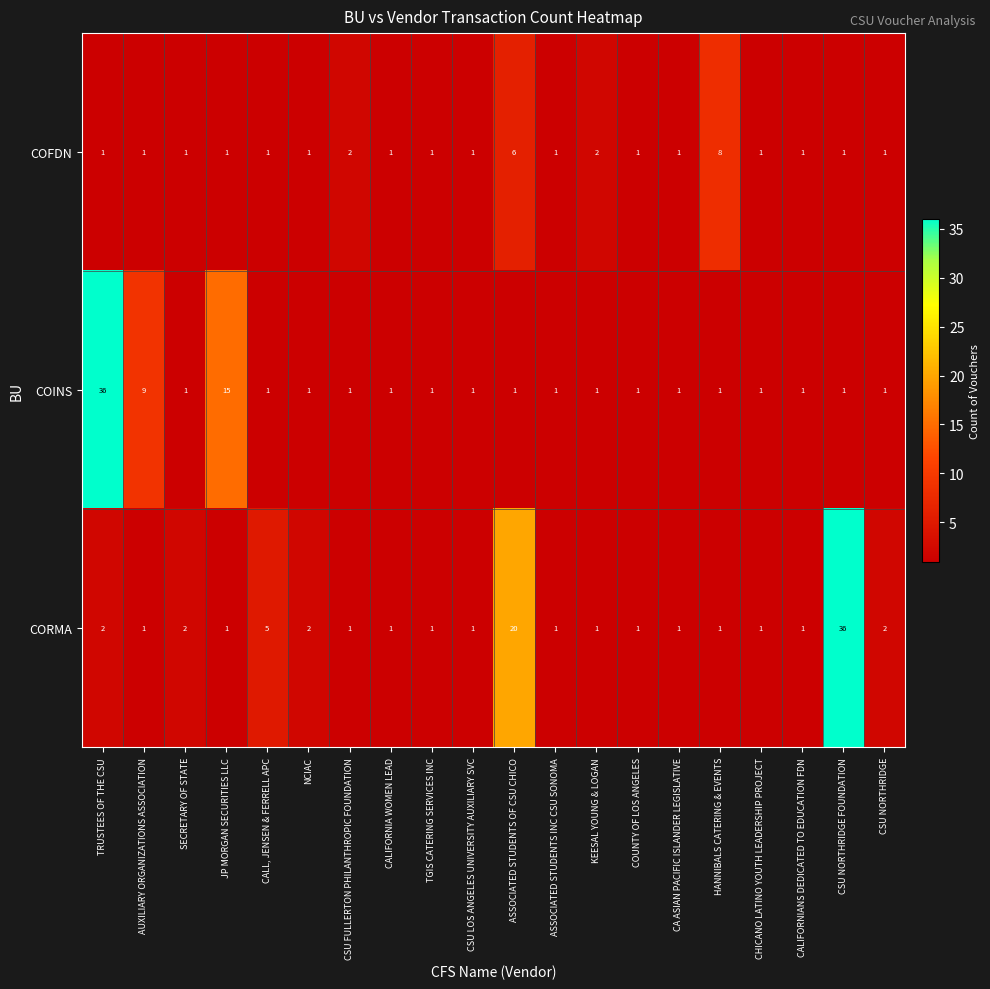

What is the maximum value shown in the chart?

36